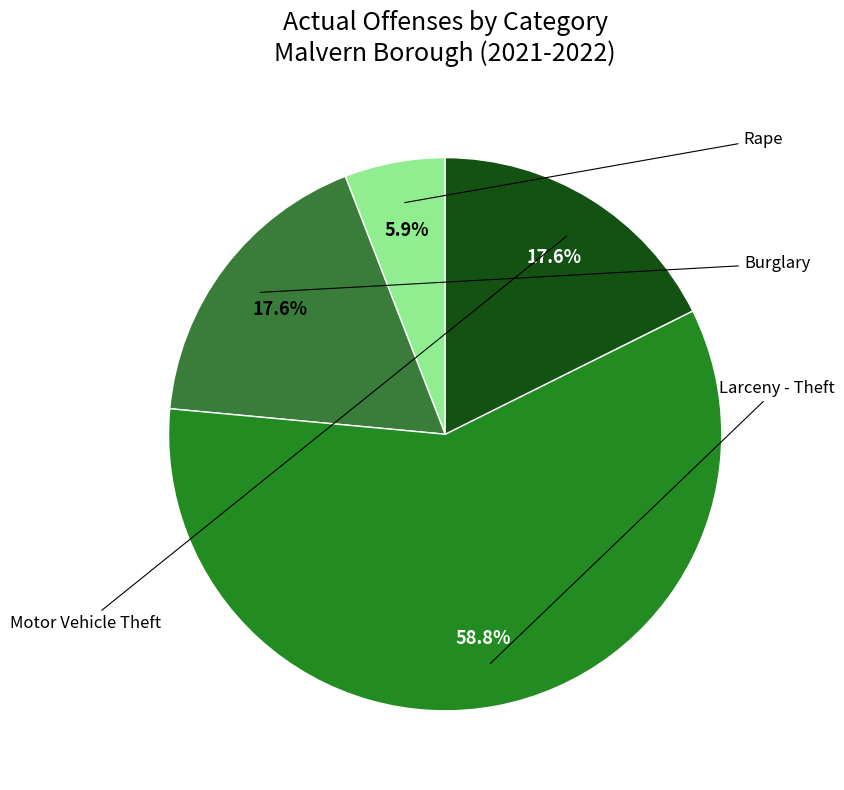

Rank the categories by value from highest to lowest.

Larceny - Theft, Burglary, Motor Vehicle Theft, Rape